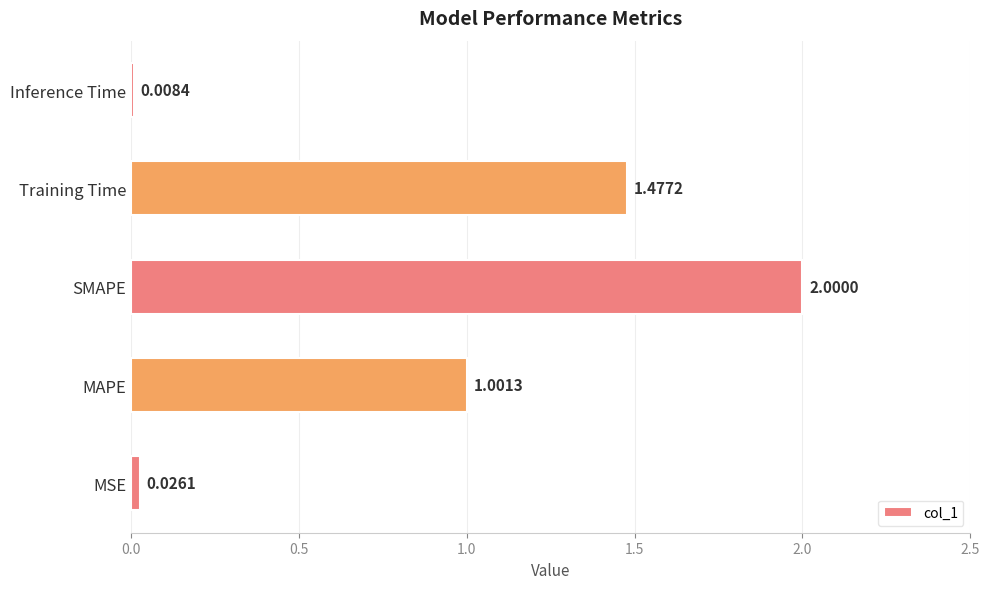

What is the average value?

0.9